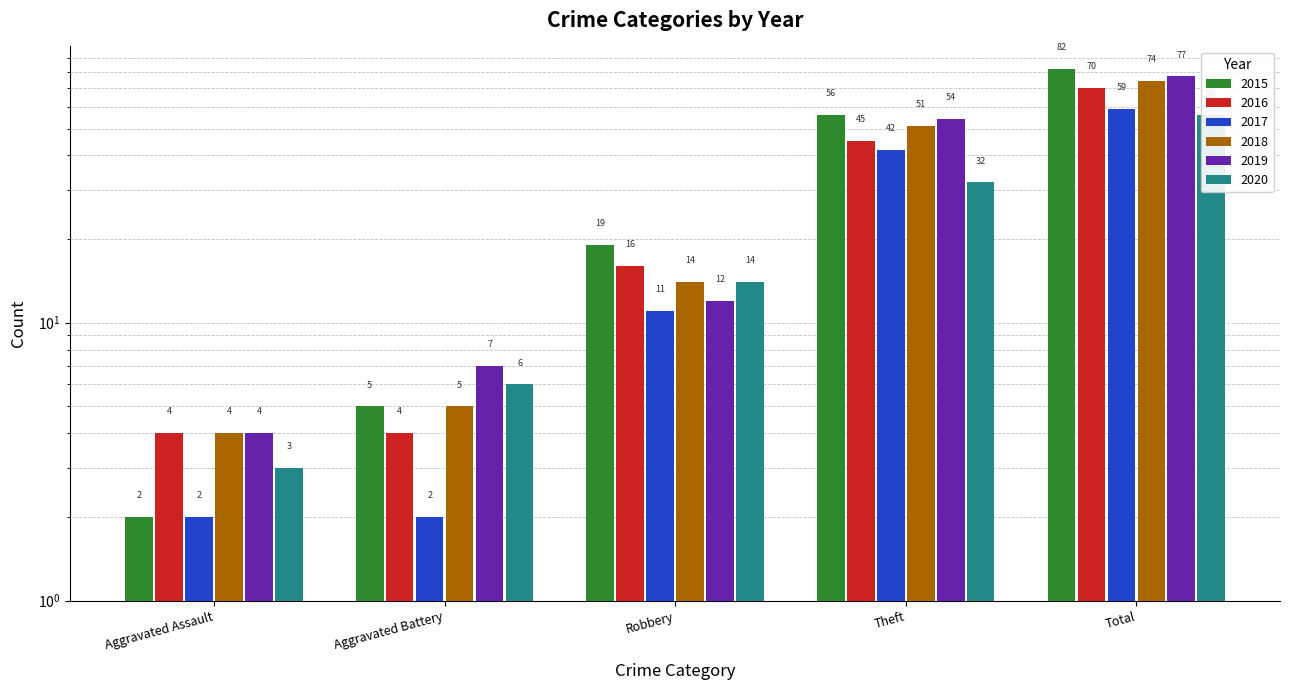

What is the sum of all 2019 values?

154